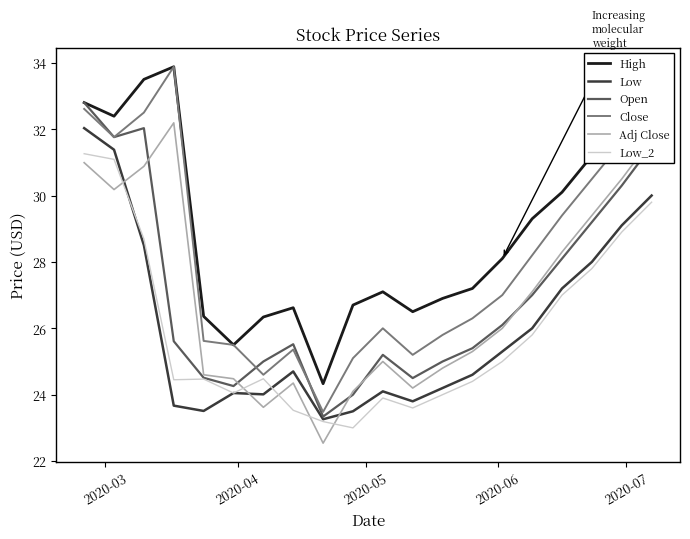

Which series has the largest total across all categories?

High